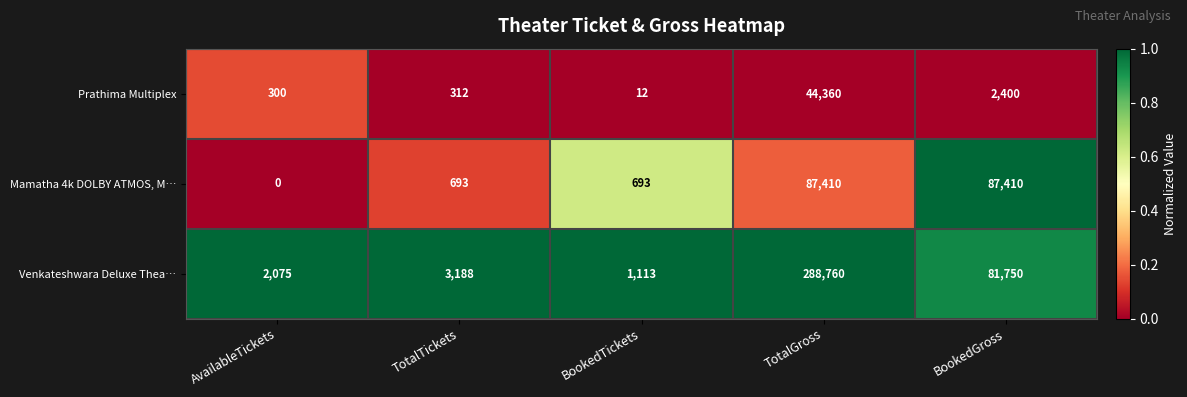

At which category does the chart reach its peak across all series?

TotalGross